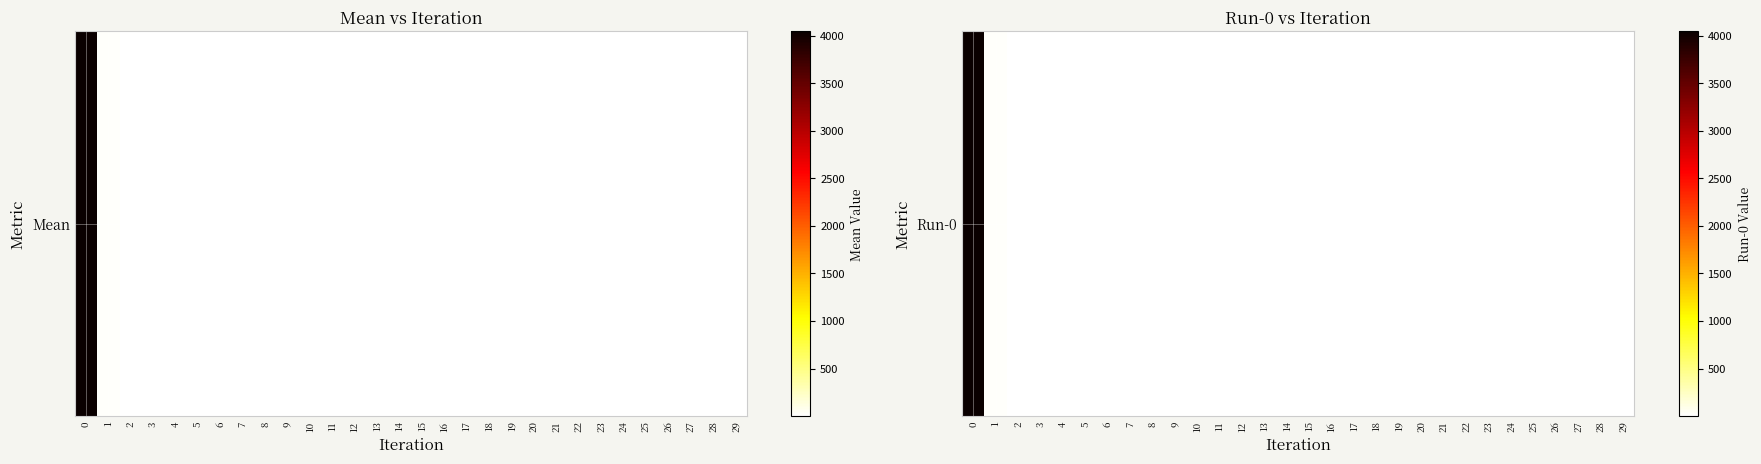

List the labels in order of value, largest first.

0, 1, 2, 3, 4, 5, 6, 7, 8, 10, 9, 12, 11, 13, 14, 16, 15, 22, 21, 18, 17, 20, 19, 24, 23, 25, 26, 29, 27, 28